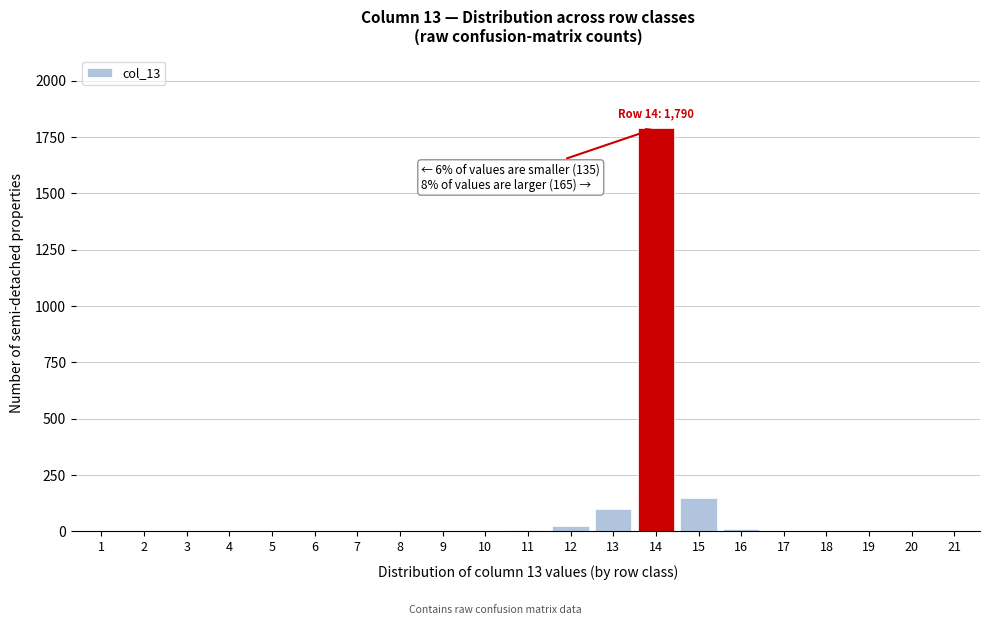

The value at 2 is 693. True or false?

False